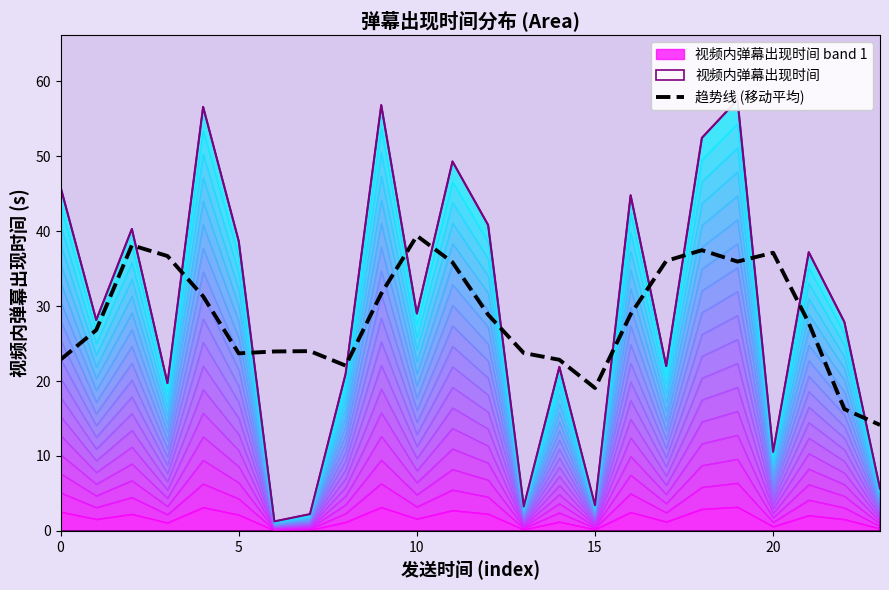

The chart shows a value of 57.3 at 11. True or false?

False